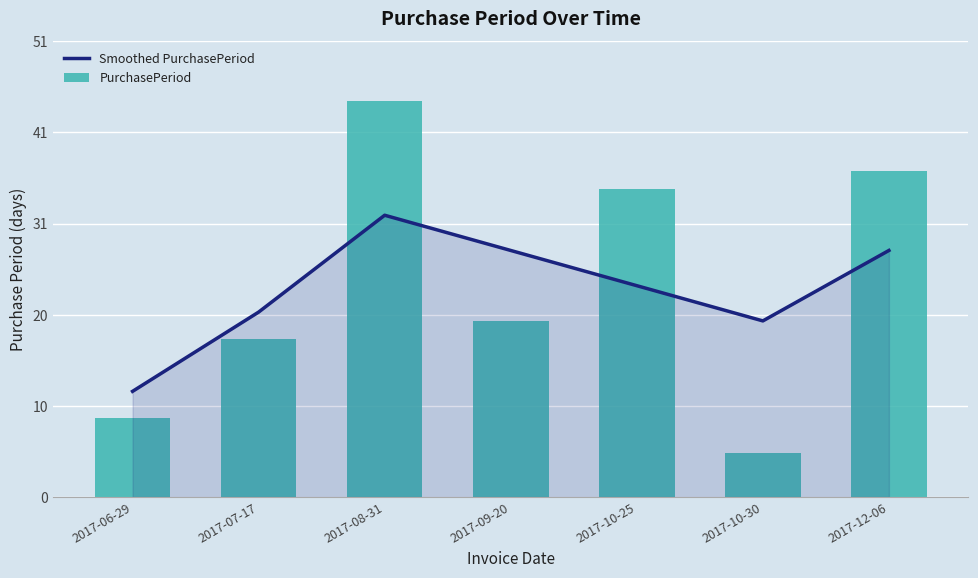

List the series in order of their overall mean, lowest first.

Smoothed PurchasePeriod, PurchasePeriod